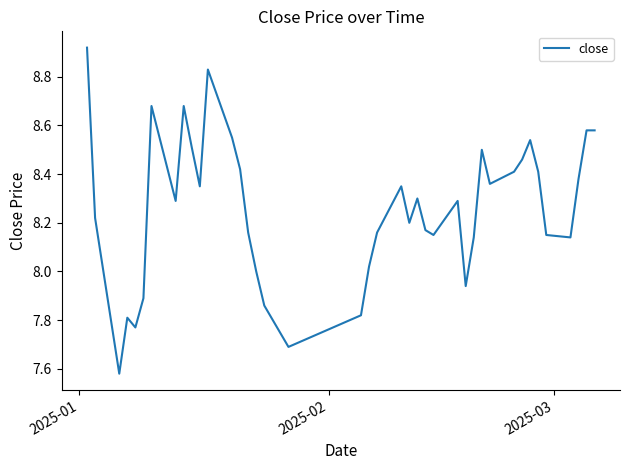

What is the difference between the maximum and minimum values?

1.3